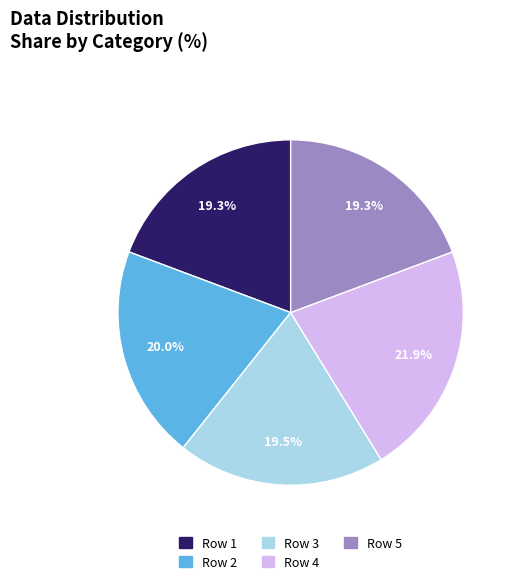

What percentage is the Row 5 slice, to the nearest percent?

19%